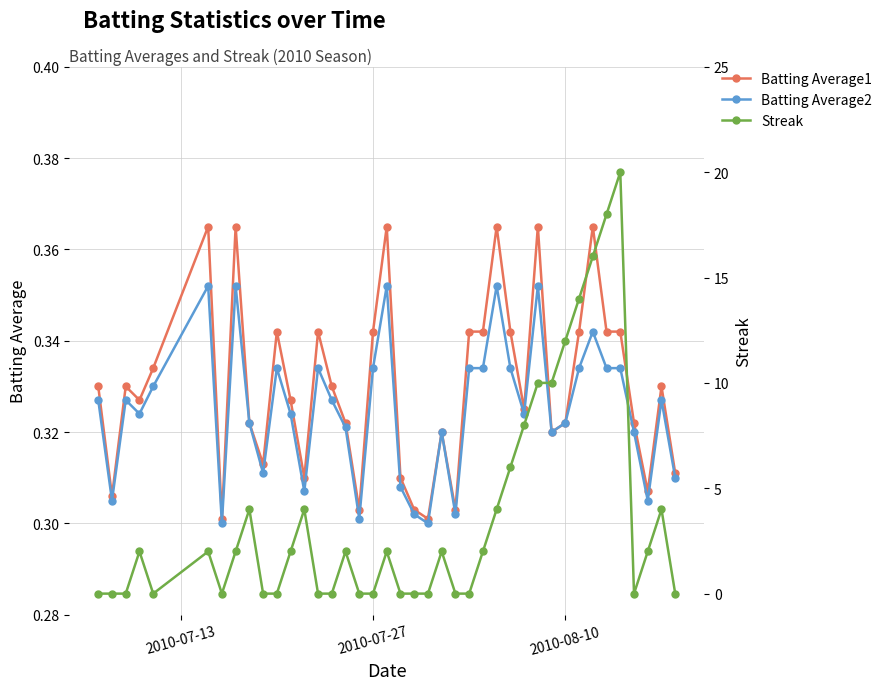

True or false: Batting Average2 has more than 0 points higher than both neighbors.

True